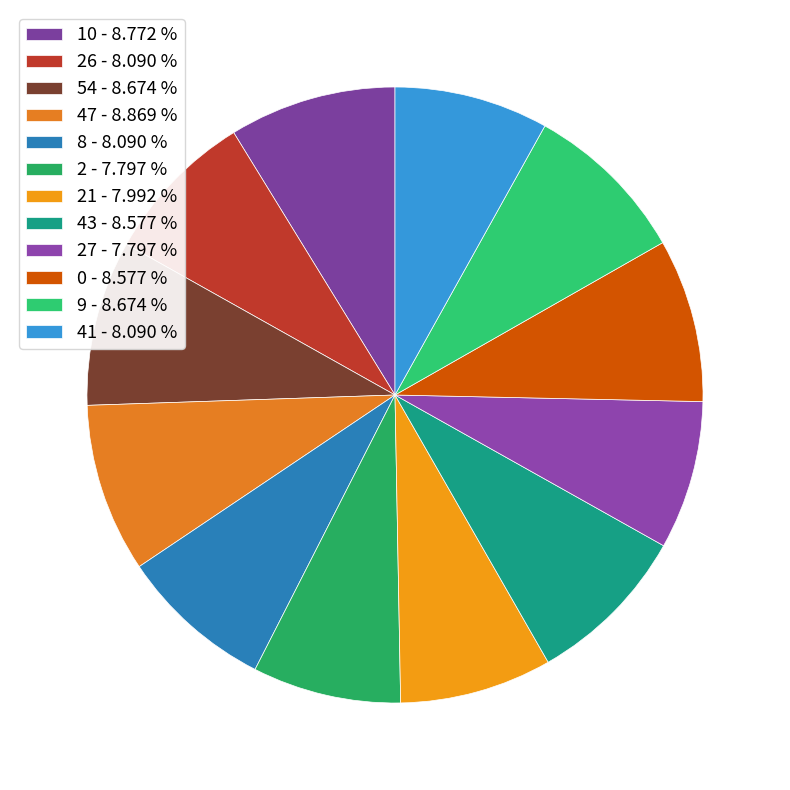

To the nearest percent, what is the difference between the largest and smallest slice percentages?

1%